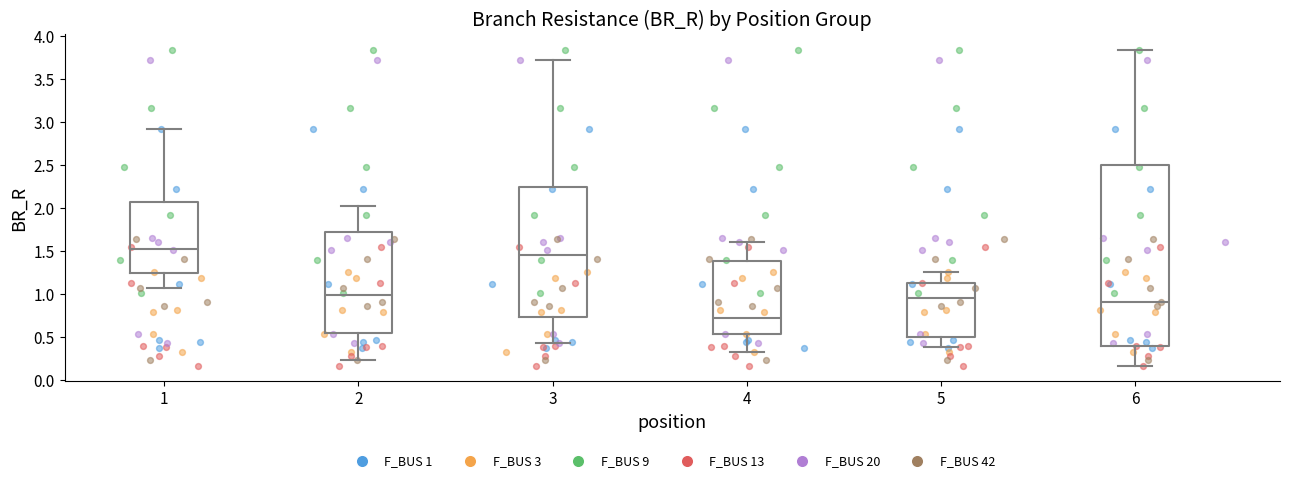

Which box's median line is the lowest?

4